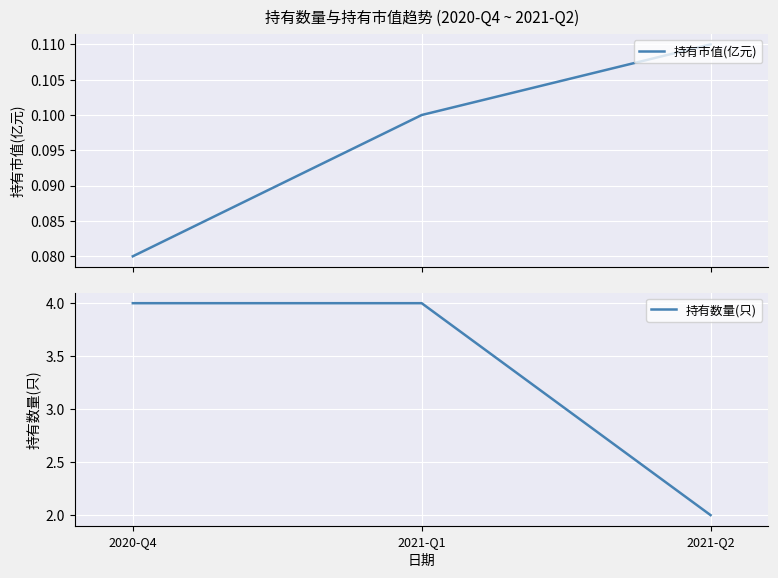

What is the average value of the 持有数量(只) series?

3.3